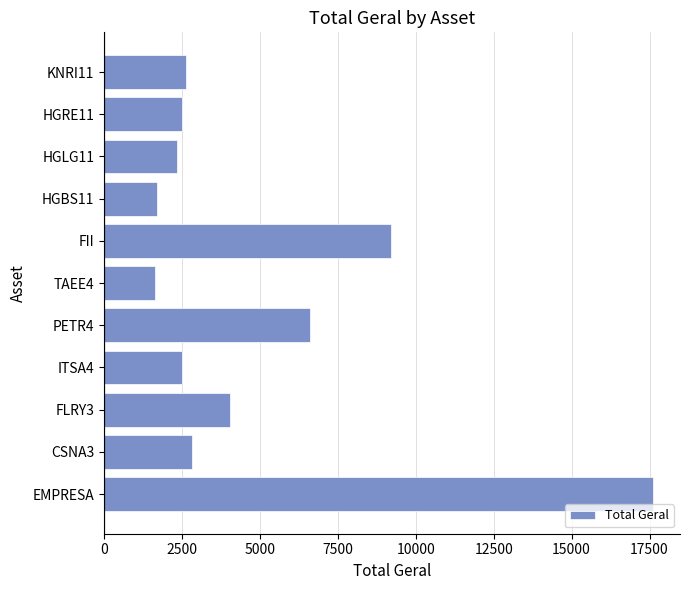

Approximately how many times larger is the value at HGLG11 compared to KNRI11?

0.9